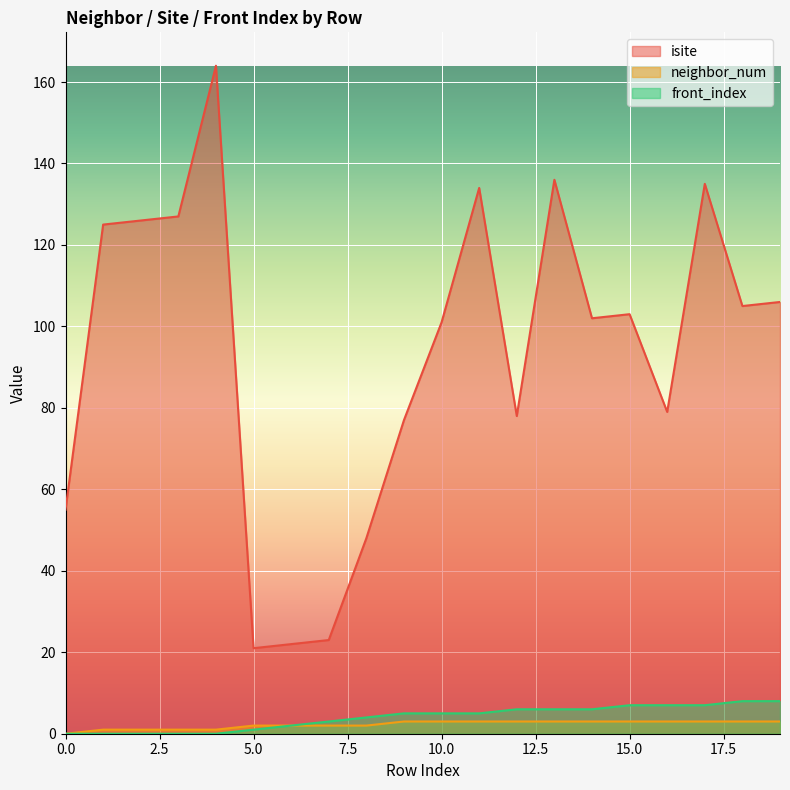

How many values in front_index are above zero?

15